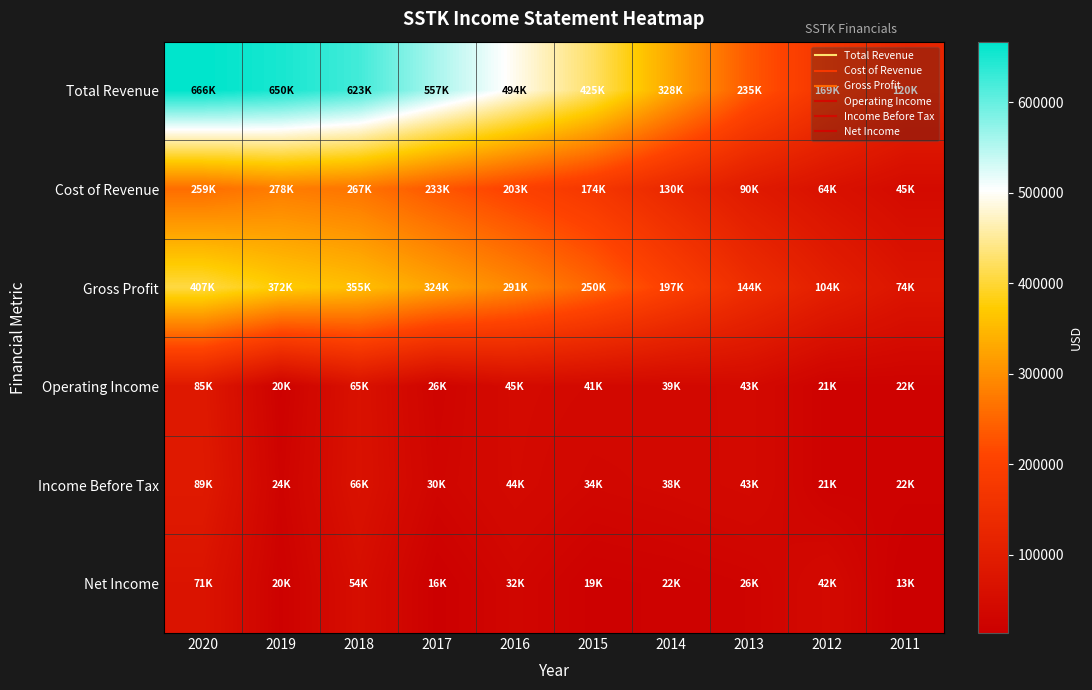

Reading left to right, list all the values displayed in this chart.

Total Revenue: 2020=666700	2019=650500	2018=623300	2017=557100	2016=494300	2015=425100	2014=328000	2013=235500	2012=169600	2011=120300
Cost of Revenue: 2020=259600	2019=278200	2018=267700	2017=233100	2016=203100	2015=174500	2014=130000	2013=90600	2012=64700	2011=45500
Gross Profit: 2020=407100	2019=372300	2018=355600	2017=324000	2016=291200	2015=250600	2014=197900	2013=144900	2012=104900	2011=74800
Operating Income: 2020=85300	2019=20200	2018=65200	2017=26300	2016=45800	2015=41000	2014=39000	2013=43300	2012=21900	2011=22900
Income Before Tax: 2020=89500	2019=24900	2018=66100	2017=30100	2016=44500	2015=34300	2014=38200	2013=43400	2012=21800	2011=22900
Net Income: 2020=71800	2019=20100	2018=54700	2017=16700	2016=32600	2015=19600	2014=22000	2013=26400	2012=42600	2011=13400